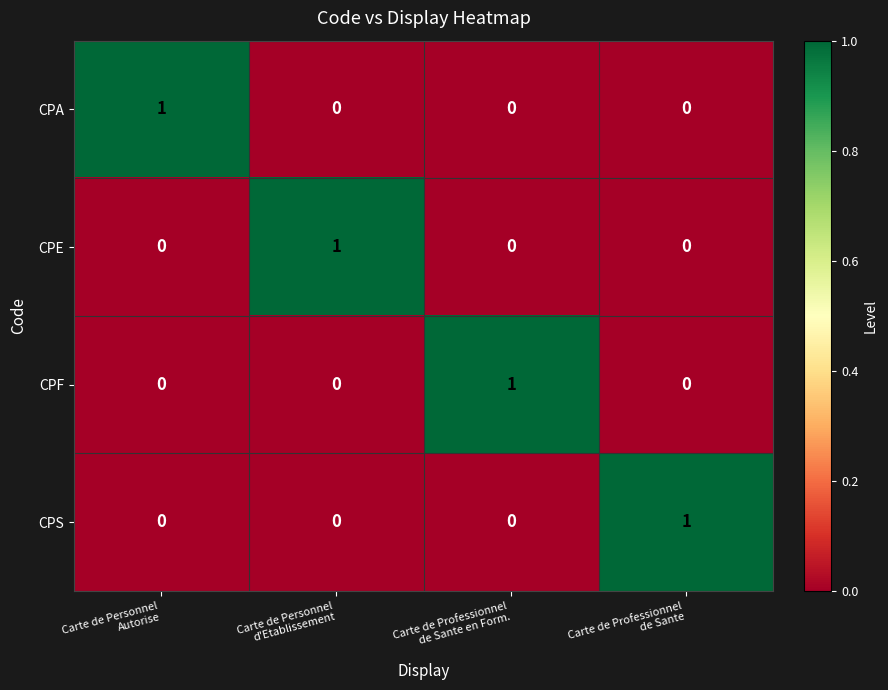

How many CPA values are between 0 and 1?

4